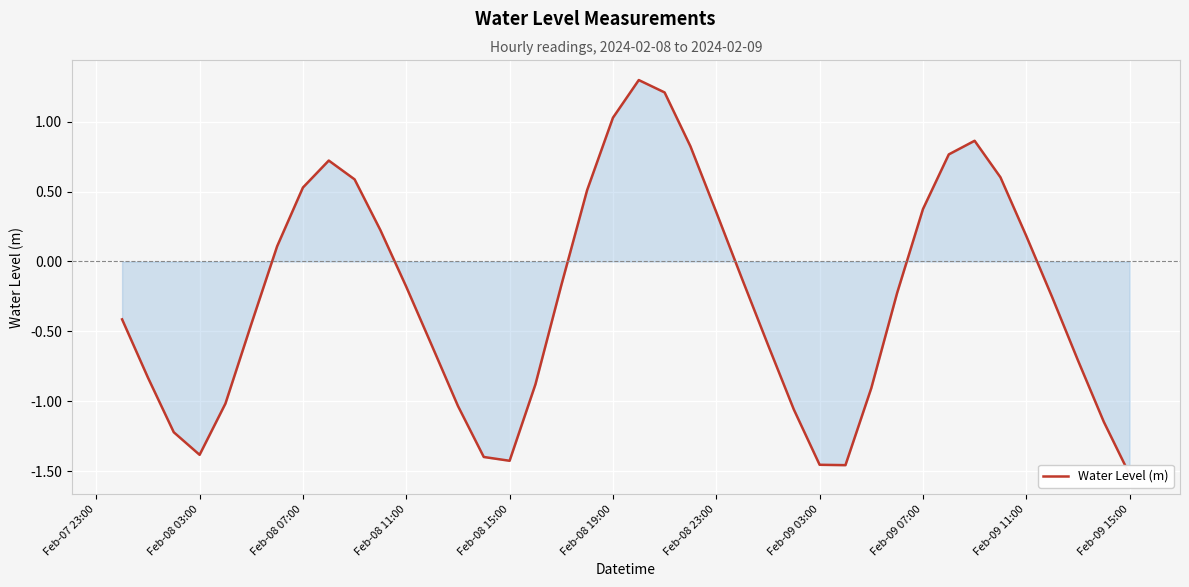

How many lines are shown in the chart?

1